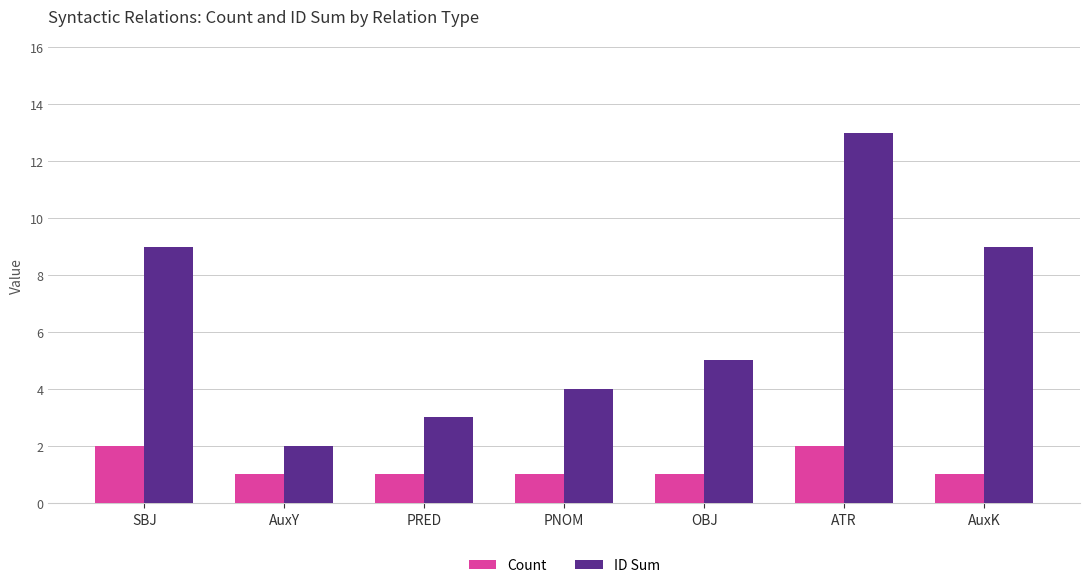

What is the value of the ID Sum bar at the 4th from the left?

4